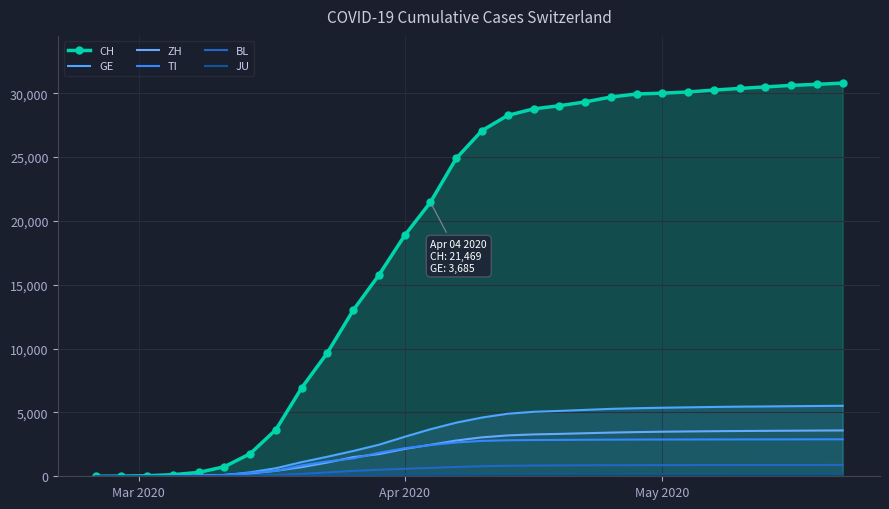

Does the chart have visible grid lines?

Yes